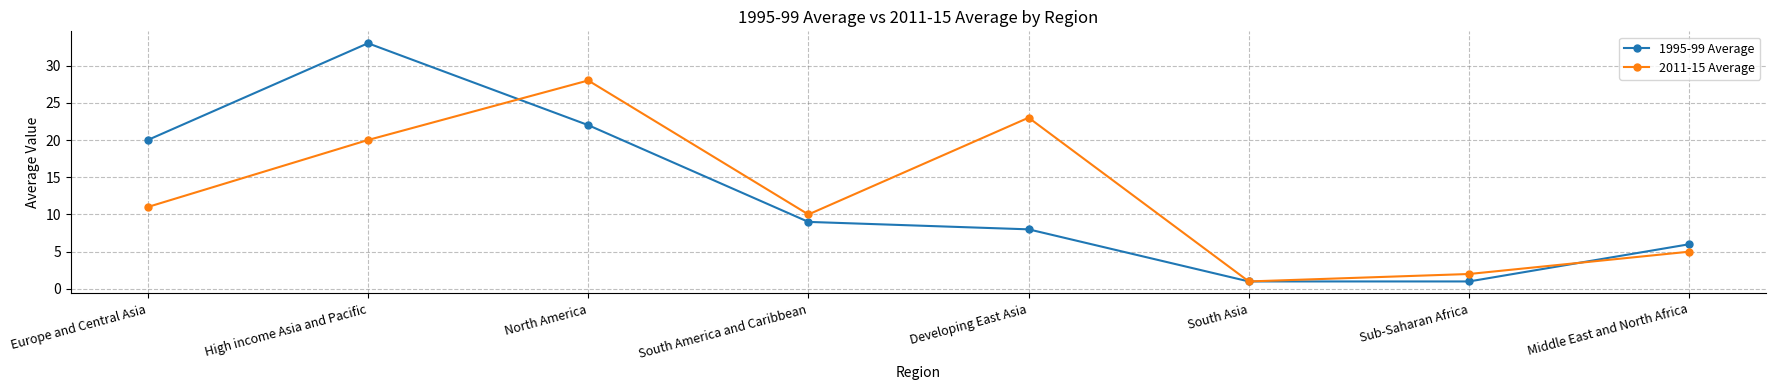

How many values in the 2011-15 Average series are below 11?

4